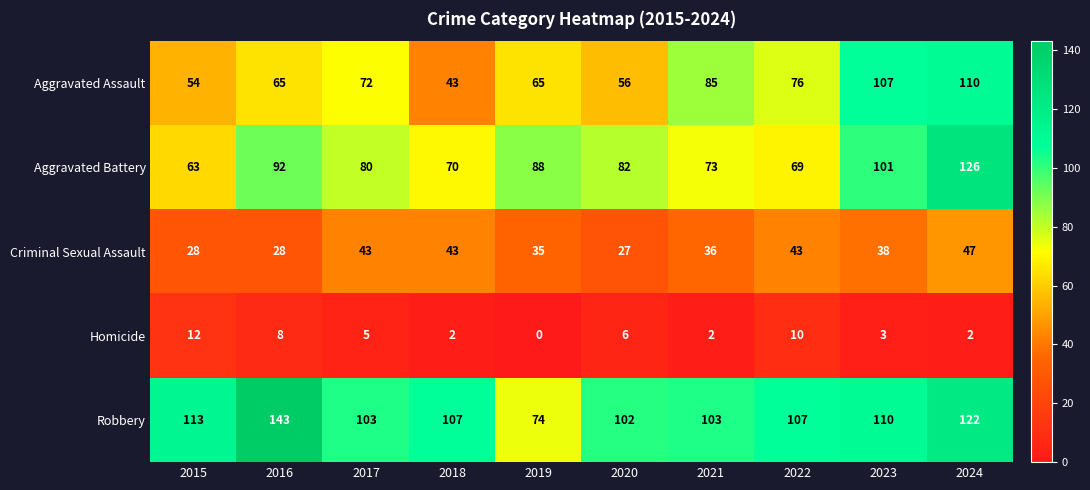

Is it true that Criminal Sexual Assault equals 43 at 2018?

True